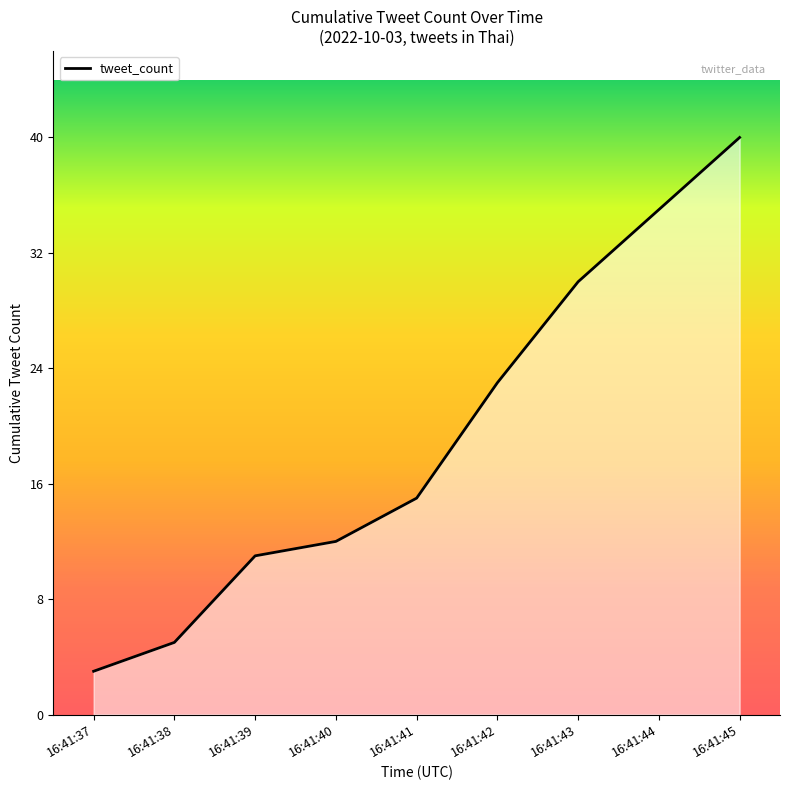

Which has a higher value, 16:41:41 or 16:41:38?

16:41:41